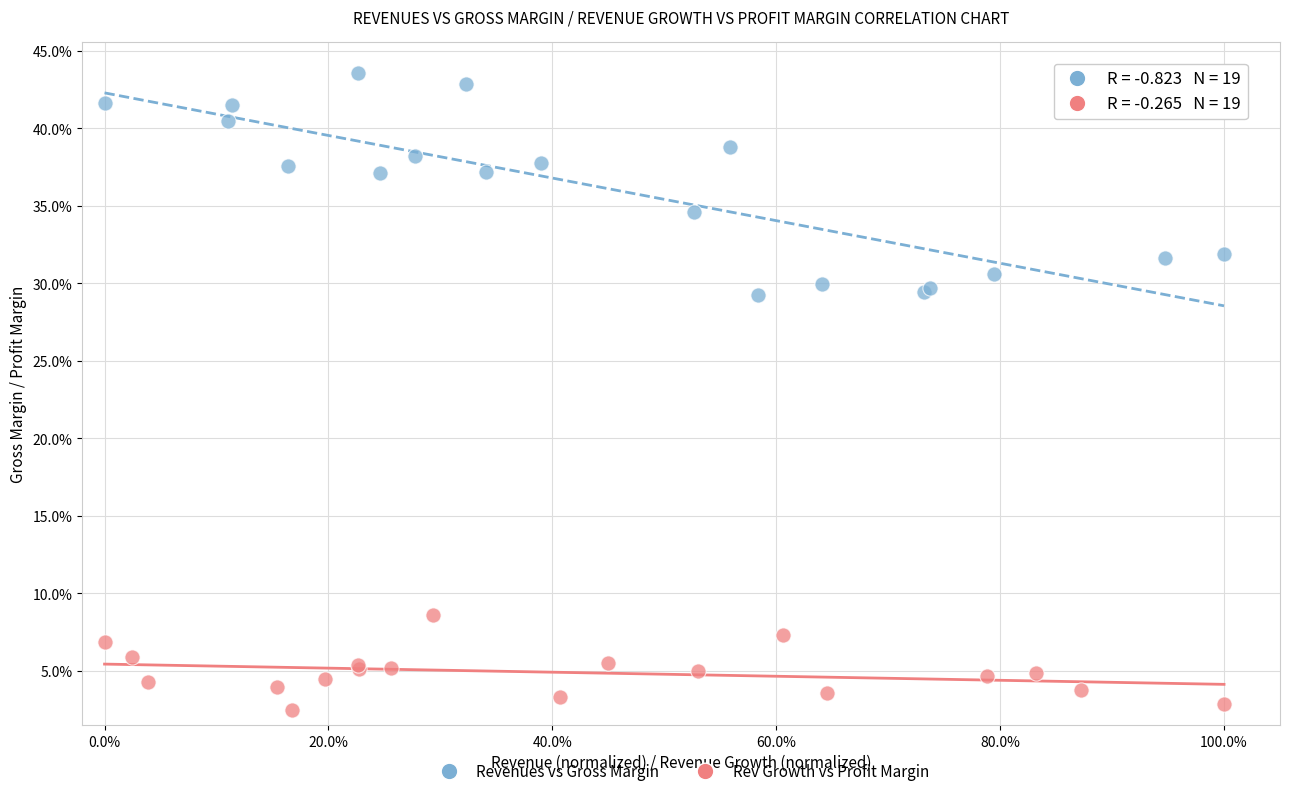

What are all the series names shown in the legend?

Revenues vs Gross Margin, Rev Growth vs Profit Margin